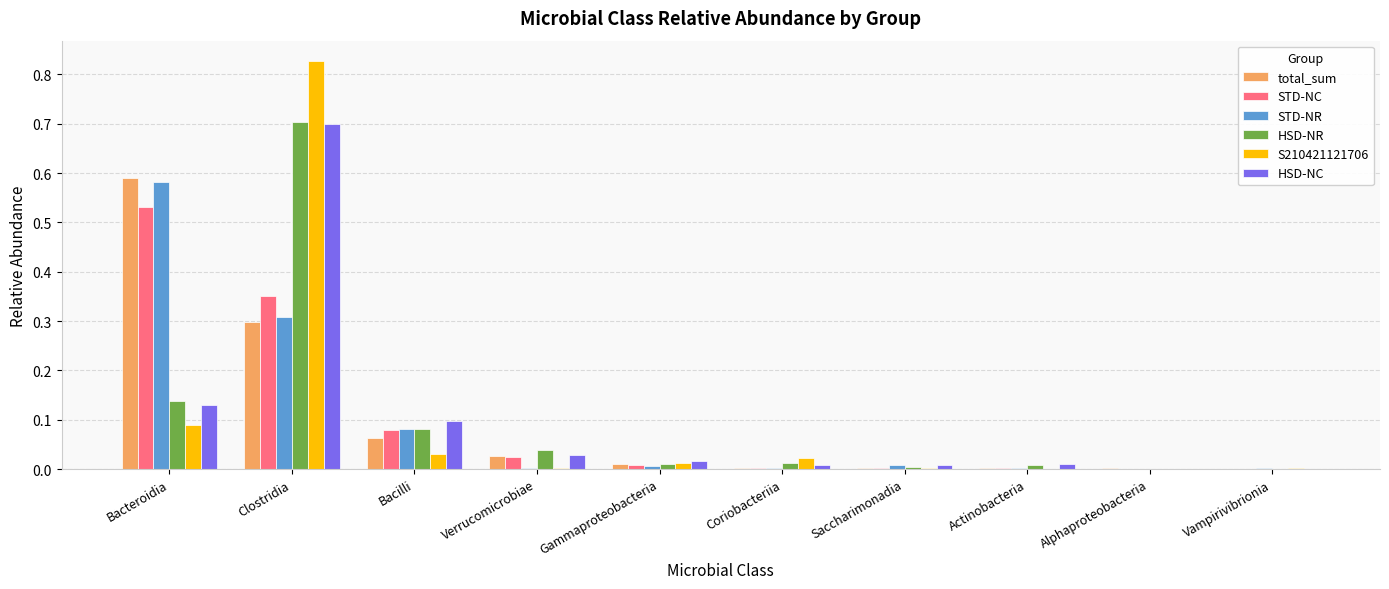

Count the number of categories in the chart.

10